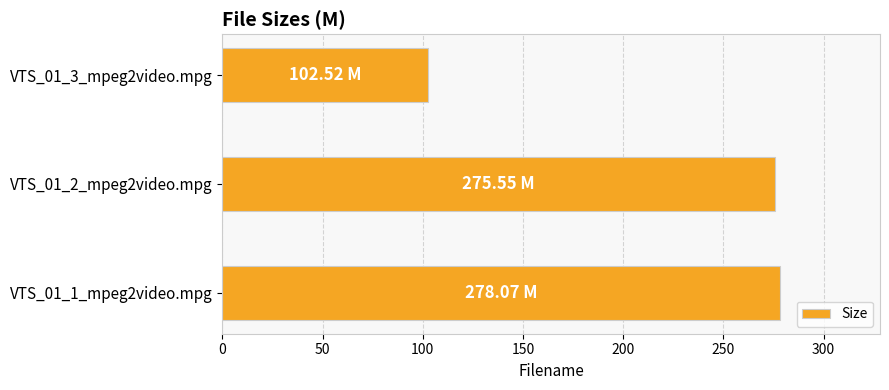

Between VTS_01_2_mpeg2video.mpg and VTS_01_3_mpeg2video.mpg, which is larger?

VTS_01_2_mpeg2video.mpg